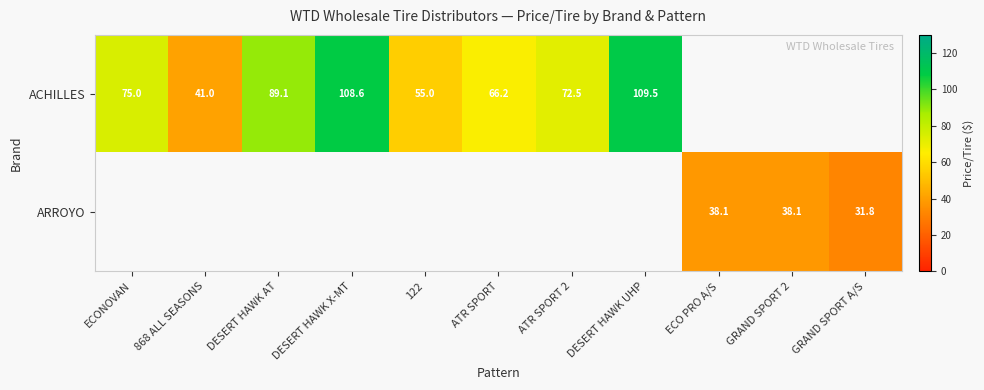

True or false: ACHILLES has a value of 53.2 at DESERT HAWK X-MT.

False